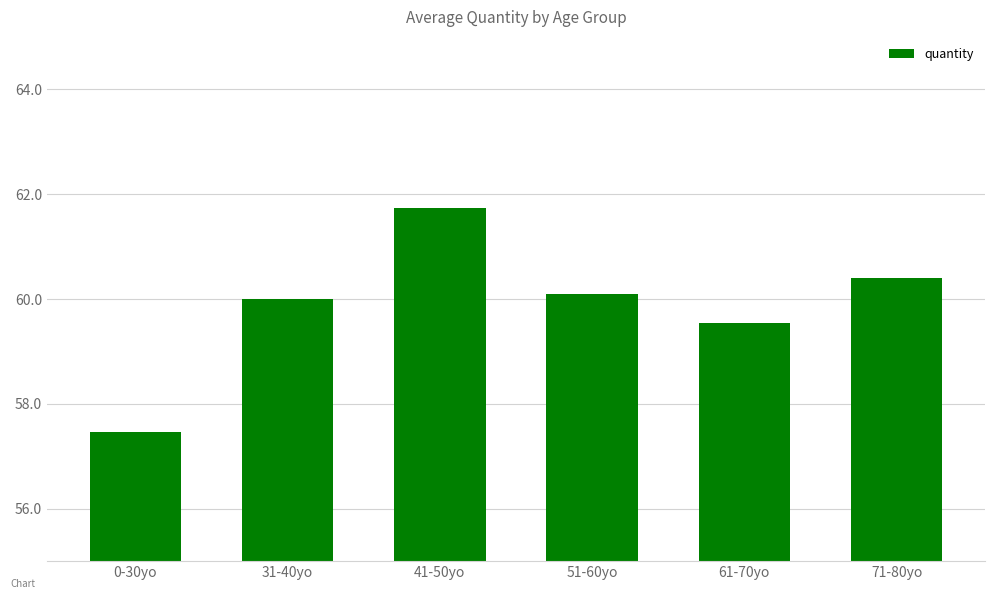

How many bars are there in total?

6